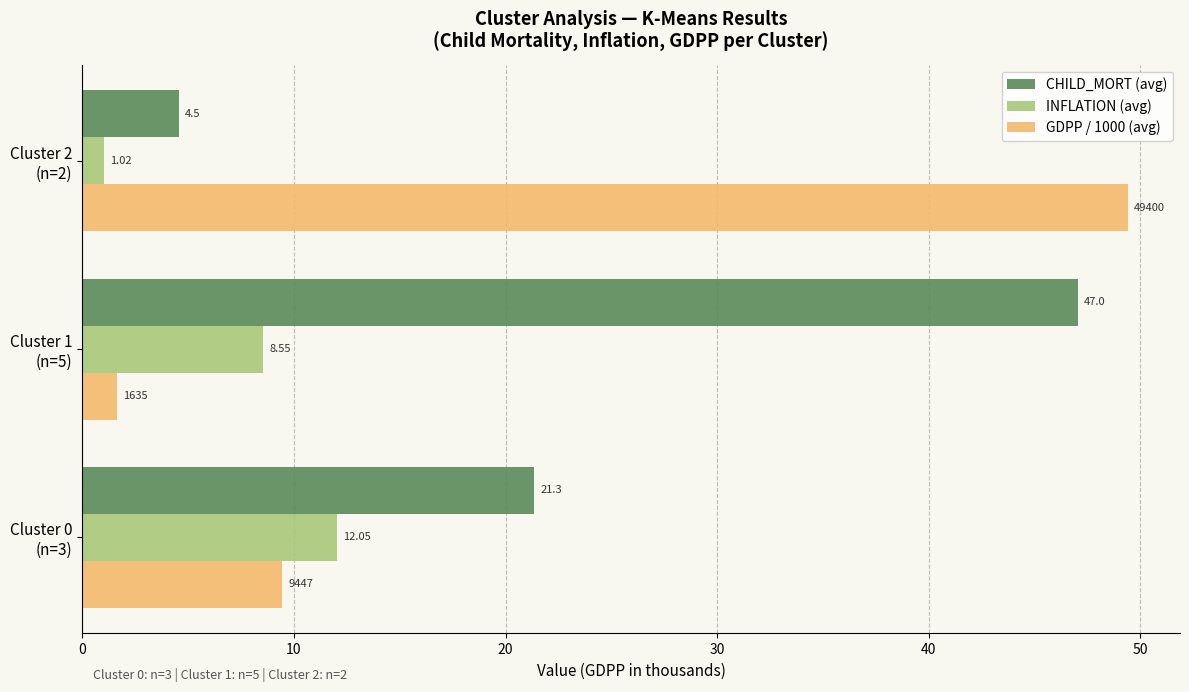

Which series has the widest spread of values?

GDPP / 1000 (avg)